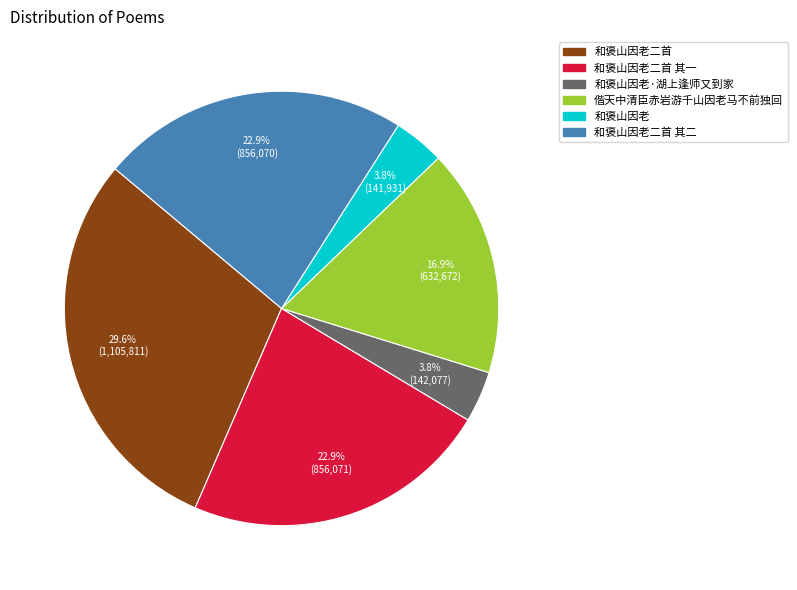

Does any single category account for the majority?

No